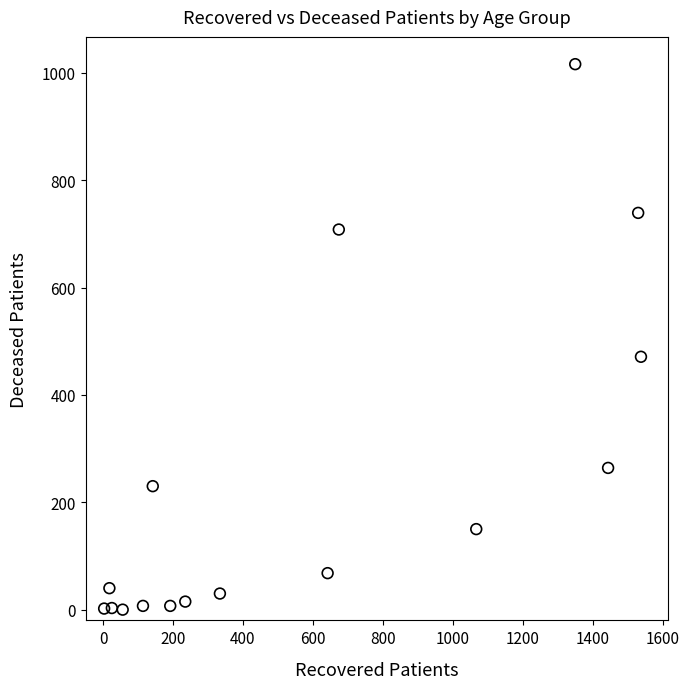

What Y value in the scatter plot is closest to 508?

471